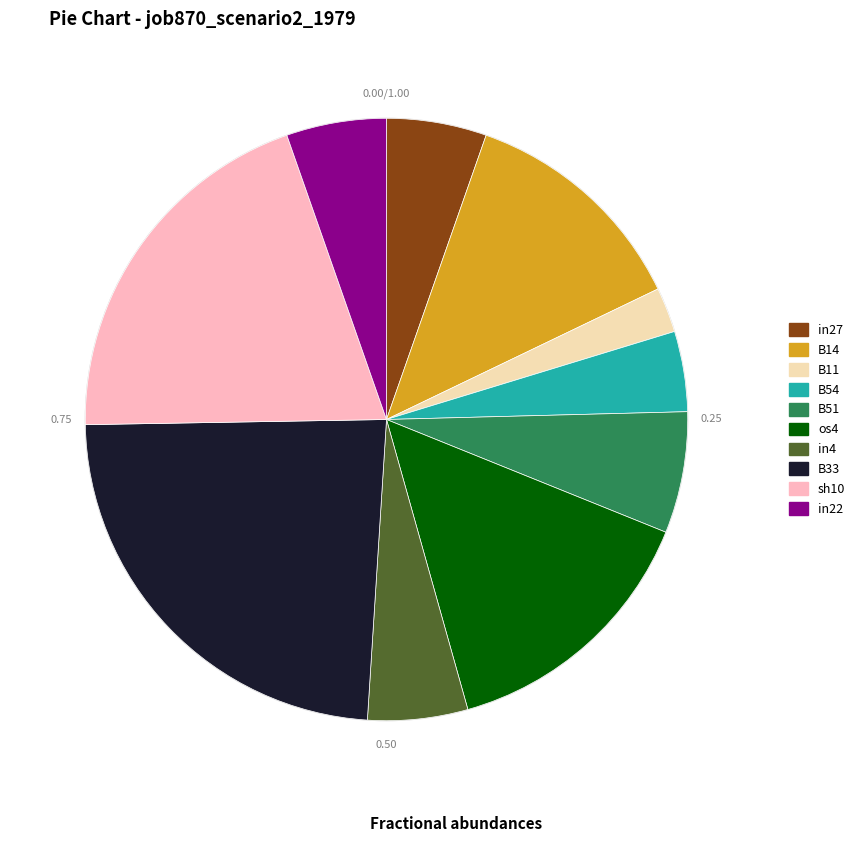

Do in4 and B51 together represent more than half of the pie?

No